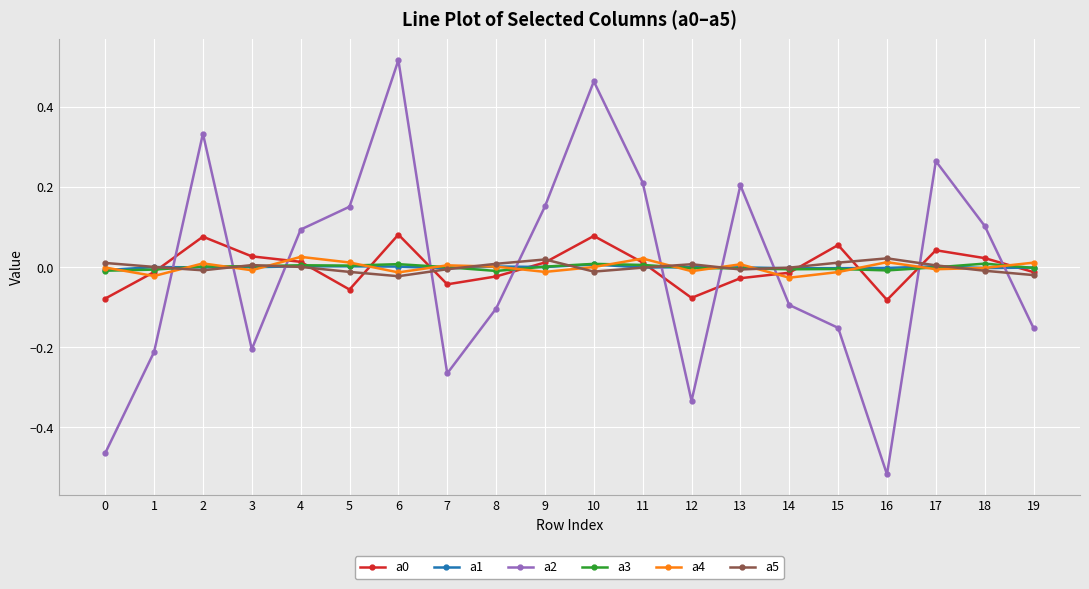

Which series has the widest spread of values?

a2